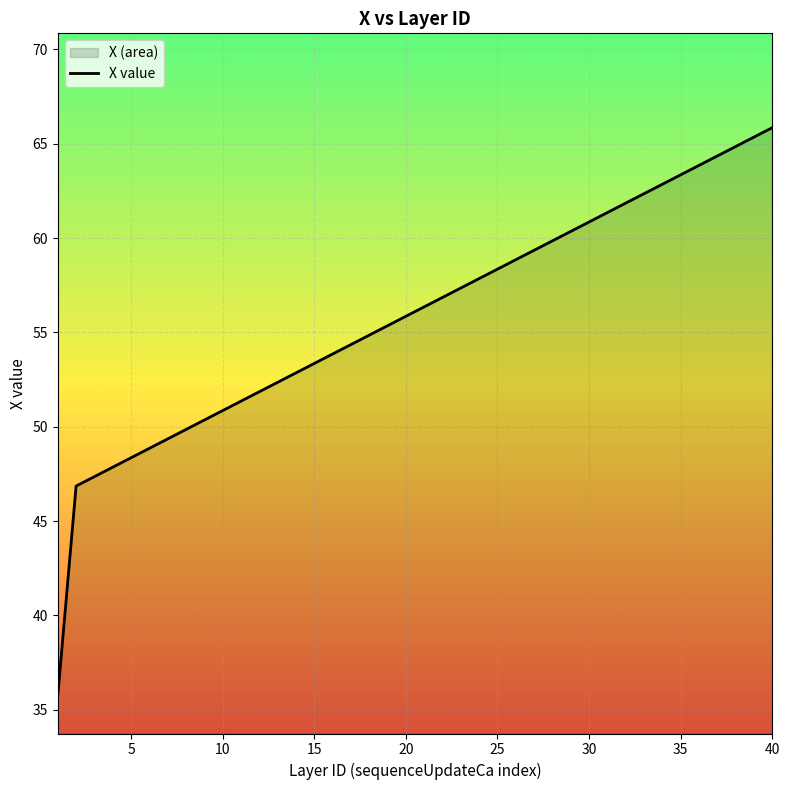

How many lines are shown in the chart?

1